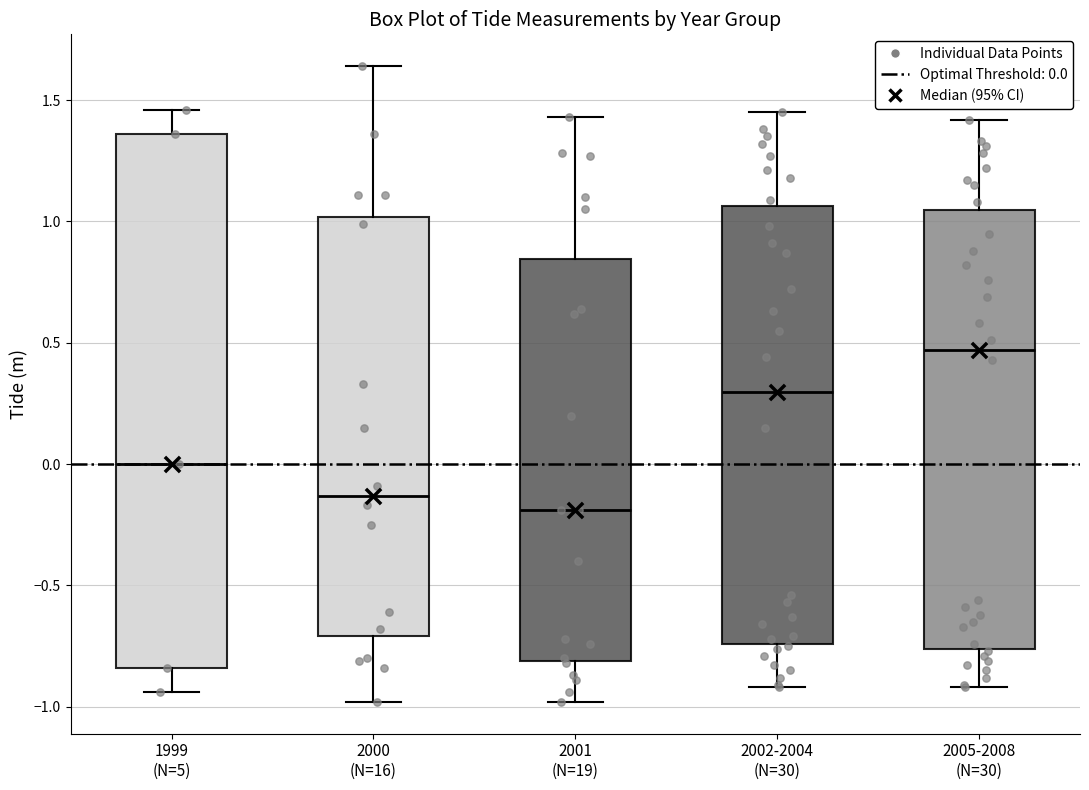

Comparing the boxes themselves (not the whiskers), which one is the tallest?

1999 (N=5)